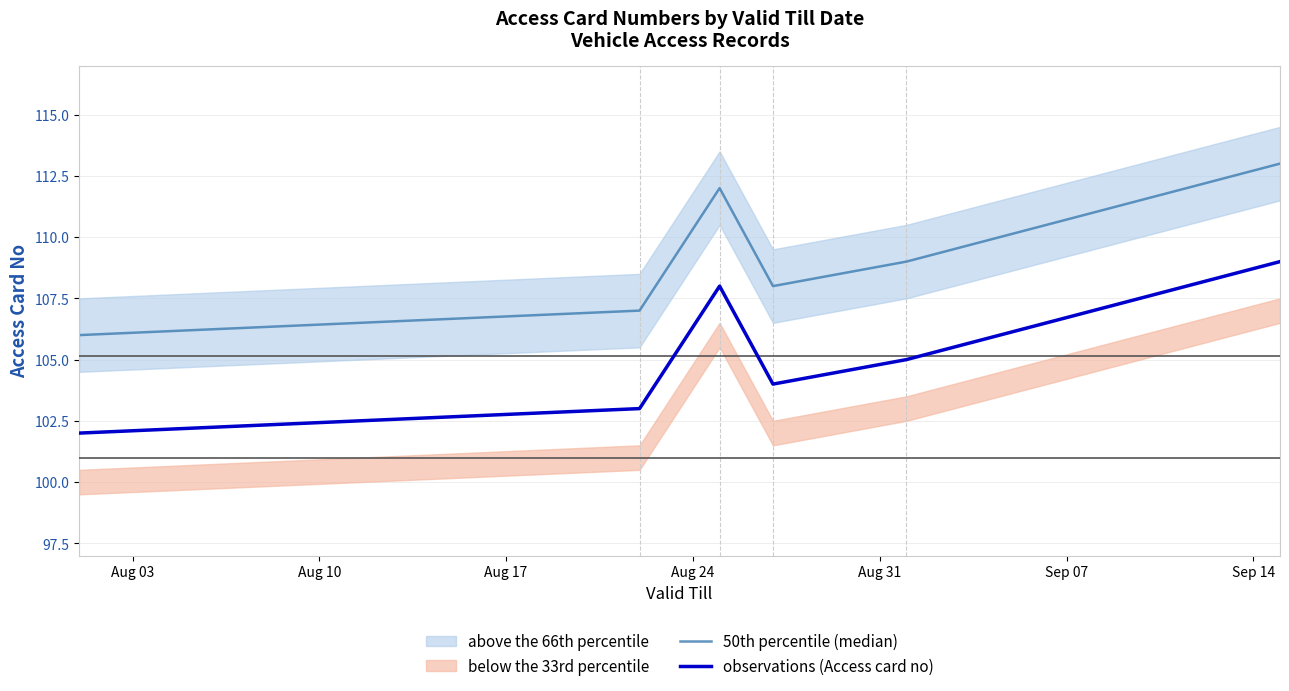

True or false: observations (Access card no) has more than 0 points higher than both neighbors.

True